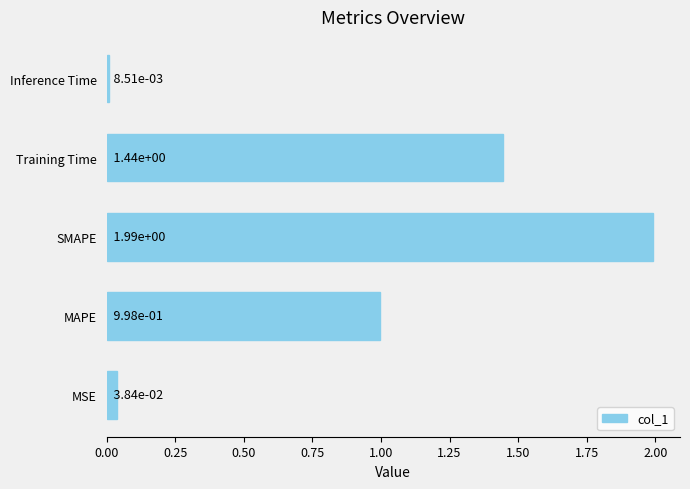

How many bars are there in total?

5